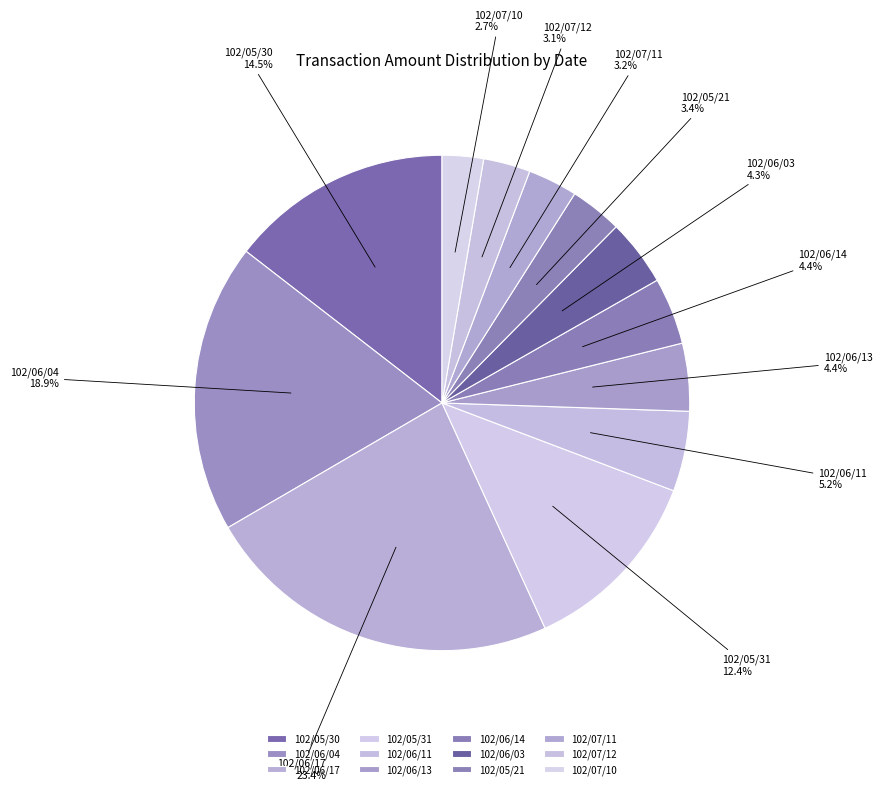

Which slice is the largest?

102/06/17